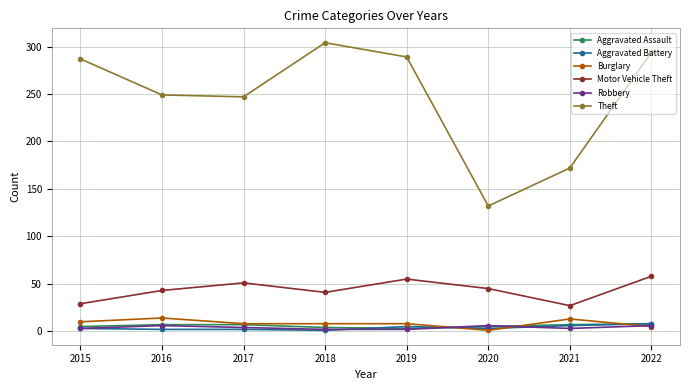

What is the lowest value of the Aggravated Battery series?

1